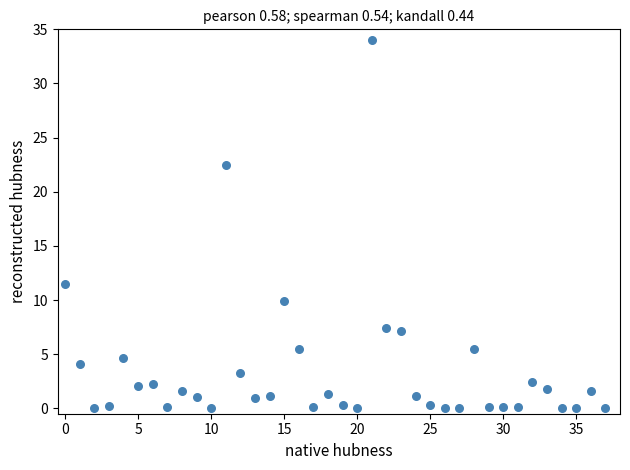

What is the range of Y values (max minus min)?

34.0